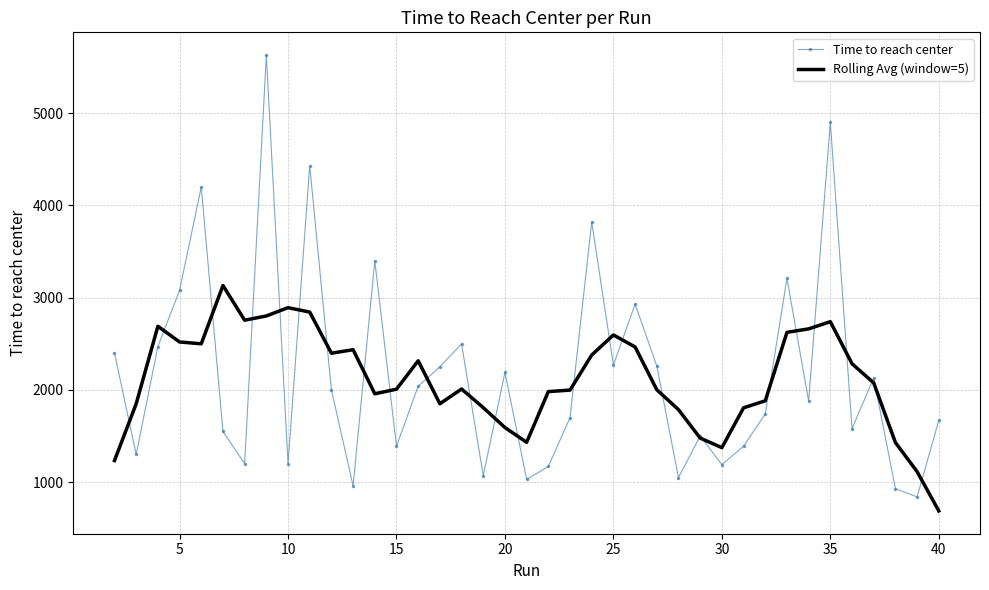

What is the lowest value of the Time to reach center series?

840